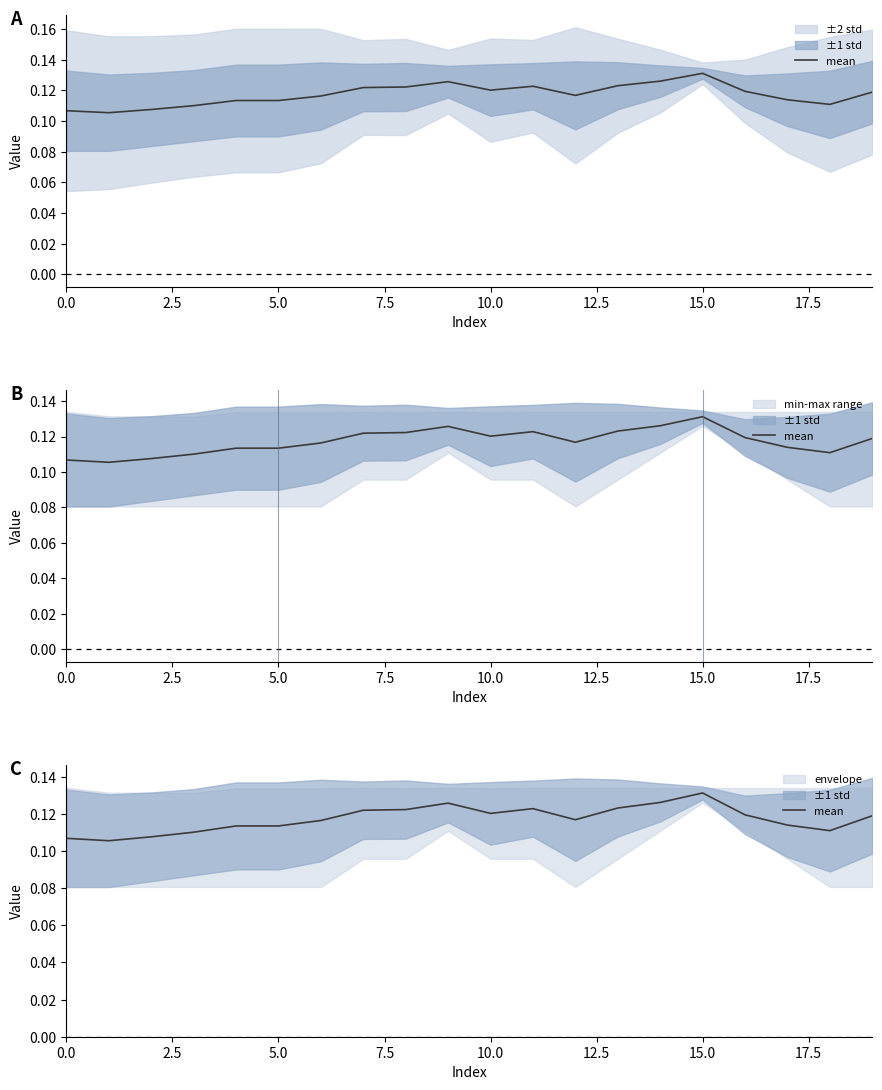

How many interior local peaks (higher than both neighbors) does the data have?

3